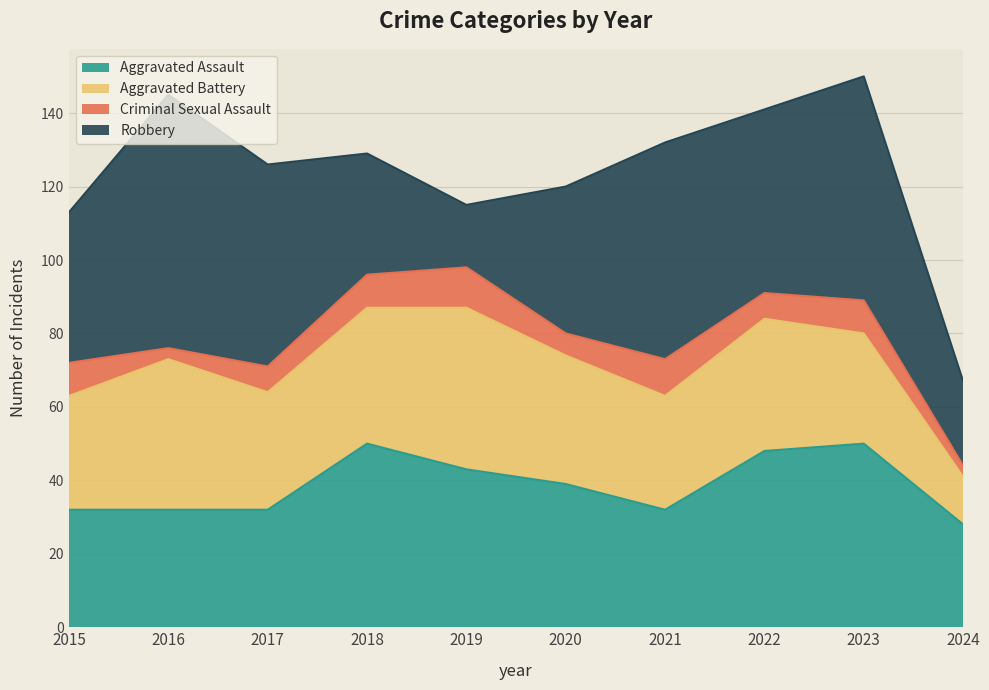

At 2019, list the series in order from smallest to largest.

Criminal Sexual Assault, Robbery, Aggravated Assault, Aggravated Battery